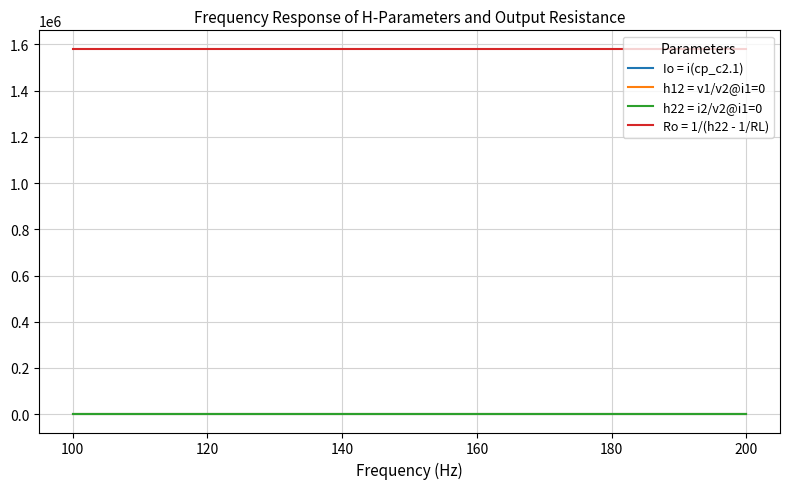

True or false: Ro = 1/(h22 - 1/RL) and h22 = i2/v2@i1=0 intersect in this chart.

False